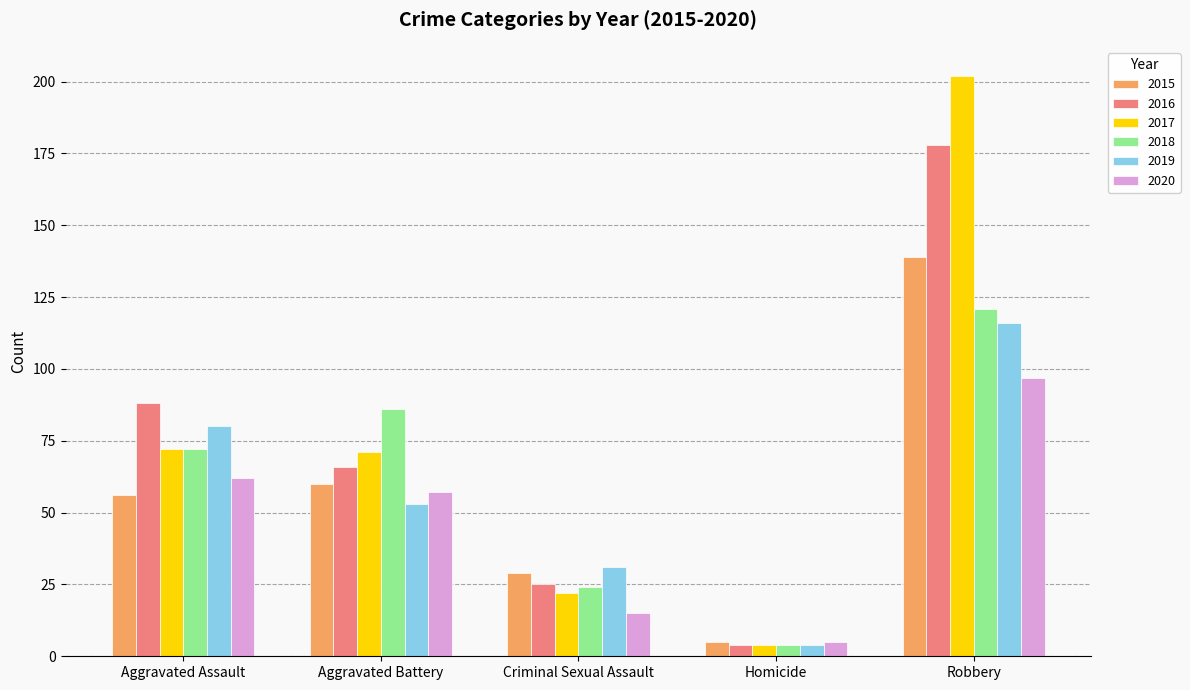

What are all the series names shown in the legend?

2015, 2016, 2017, 2018, 2019, 2020